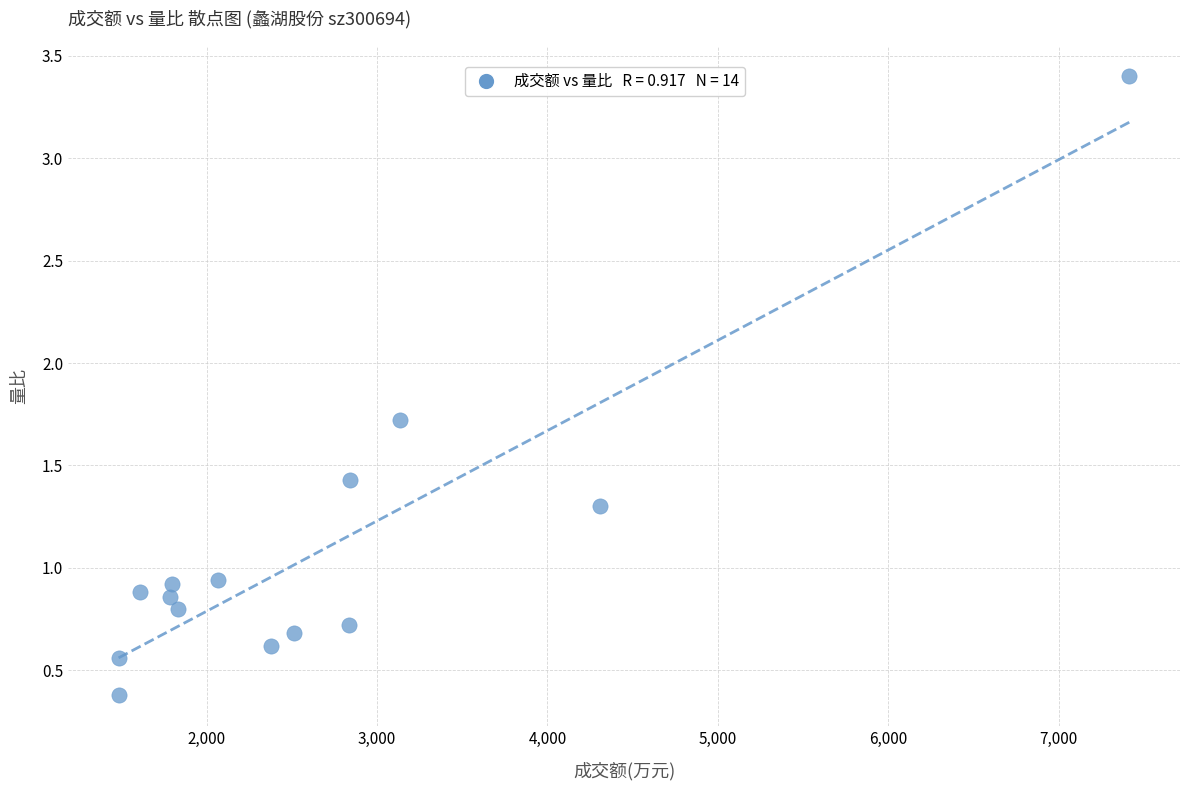

What is the range of X values (max minus min)?

5932.0